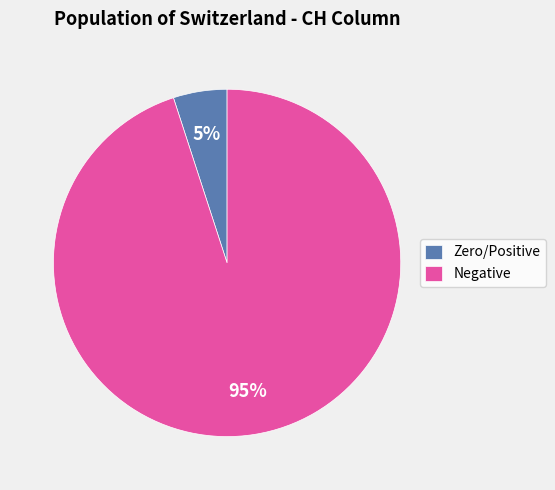

Combined, do Zero/Positive and Negative account for over 50%?

Yes